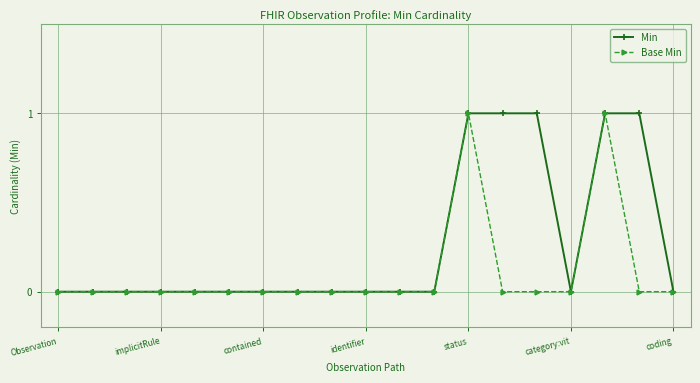

What is the difference between the maximum and minimum values in the Min series?

1